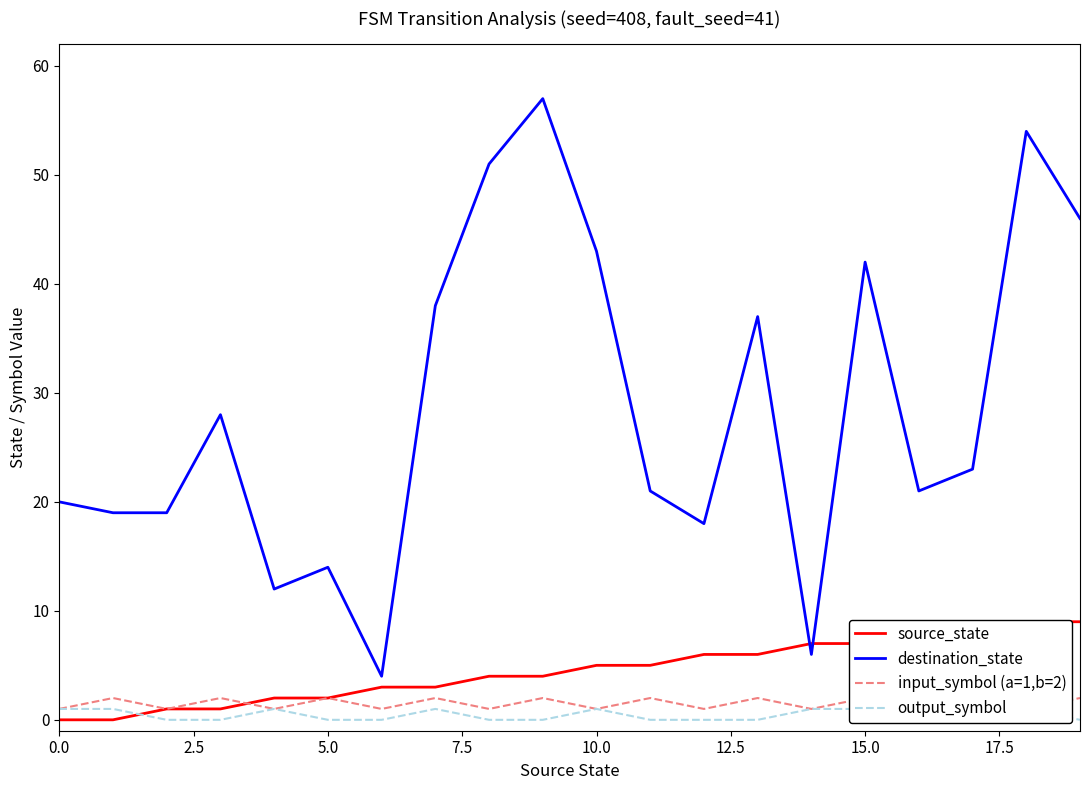

How many lines are shown in the chart?

4